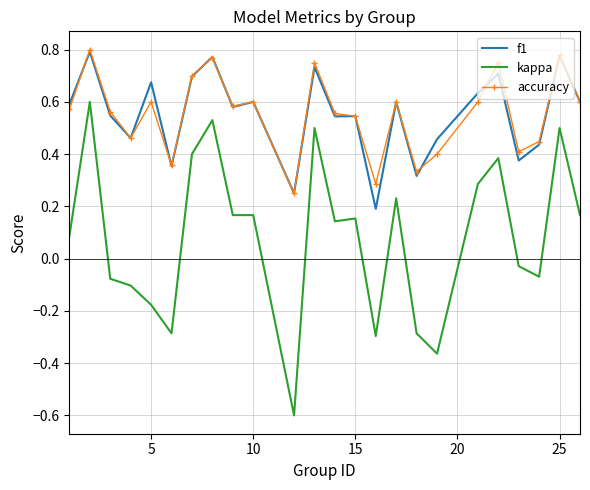

In f1, how many points are higher than both neighbors (excluding endpoints)?

9